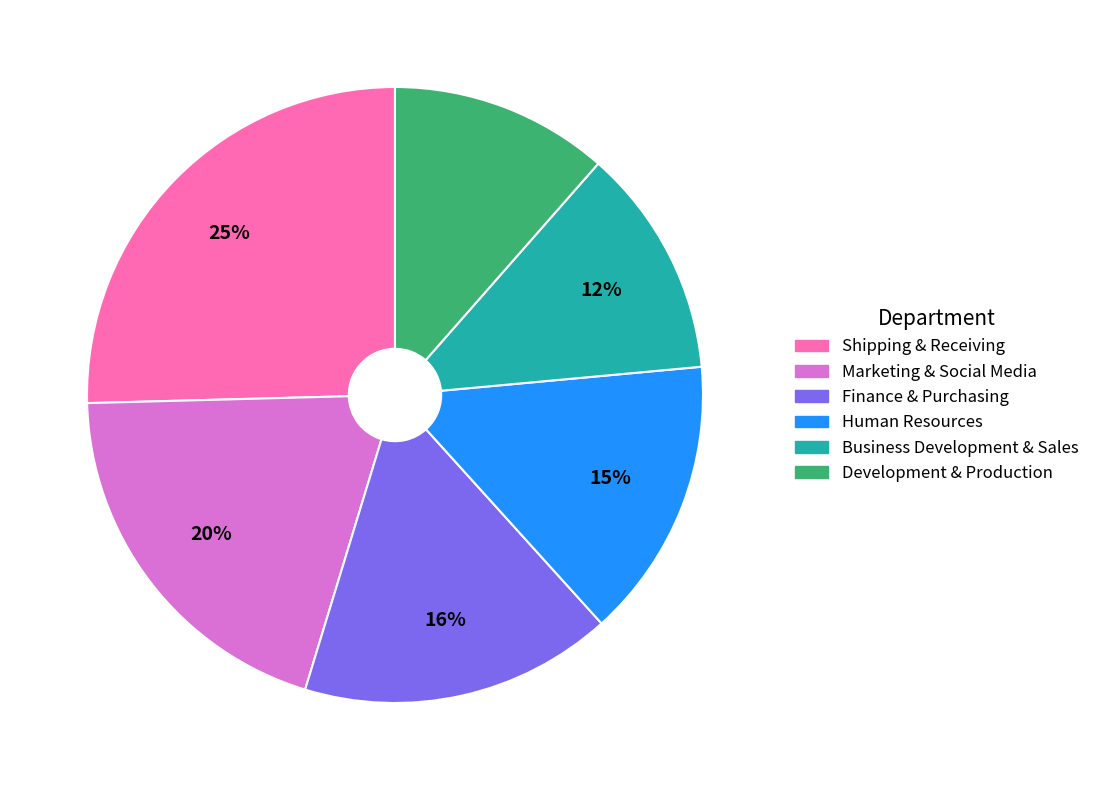

To the nearest percent, what is the difference between the Development & Production and Shipping & Receiving slice percentages?

14%